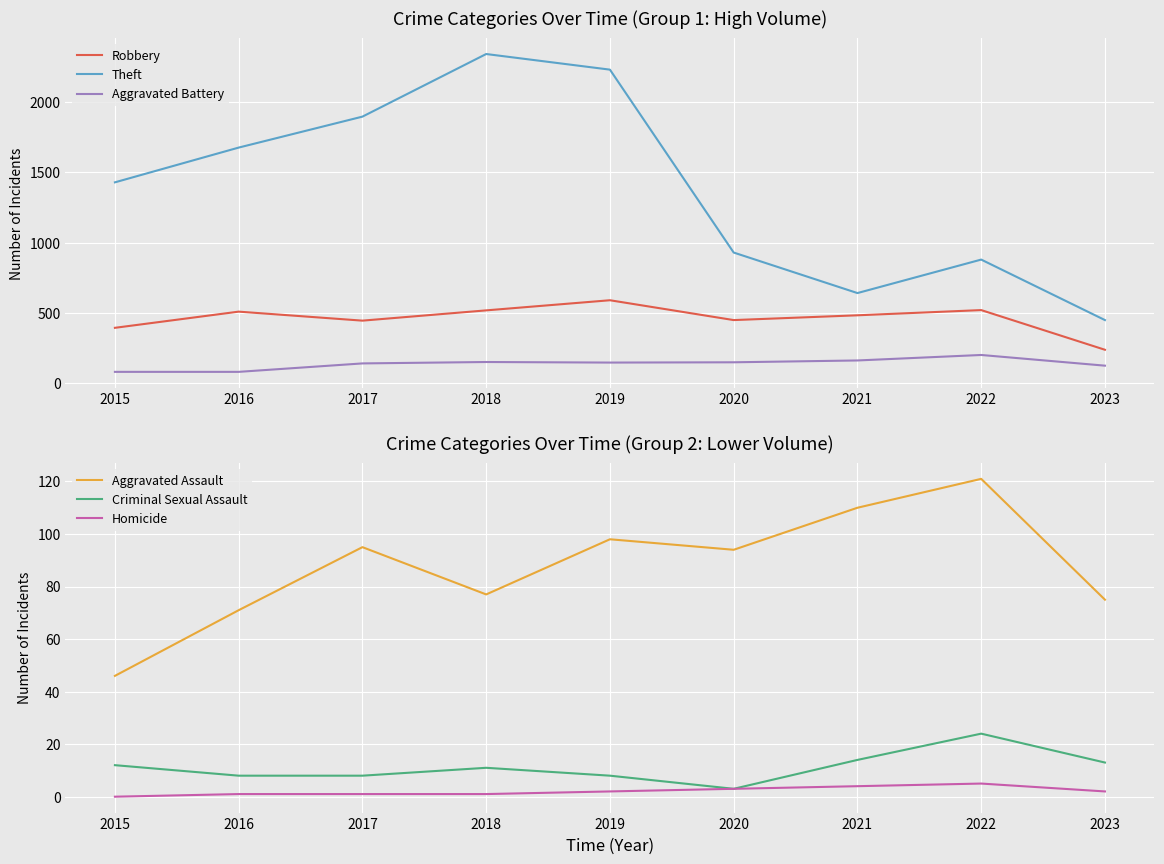

Is the value of Aggravated Battery at 2020 greater than the value of Homicide at 2016?

Yes